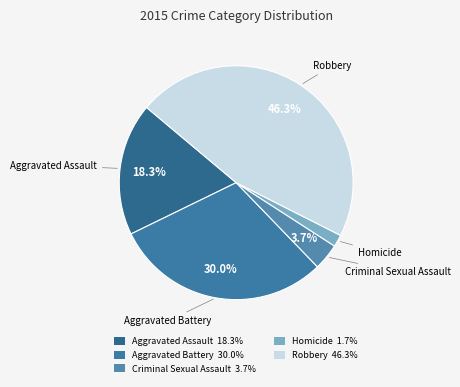

How much of the chart is everything except Aggravated Battery?

70.0%